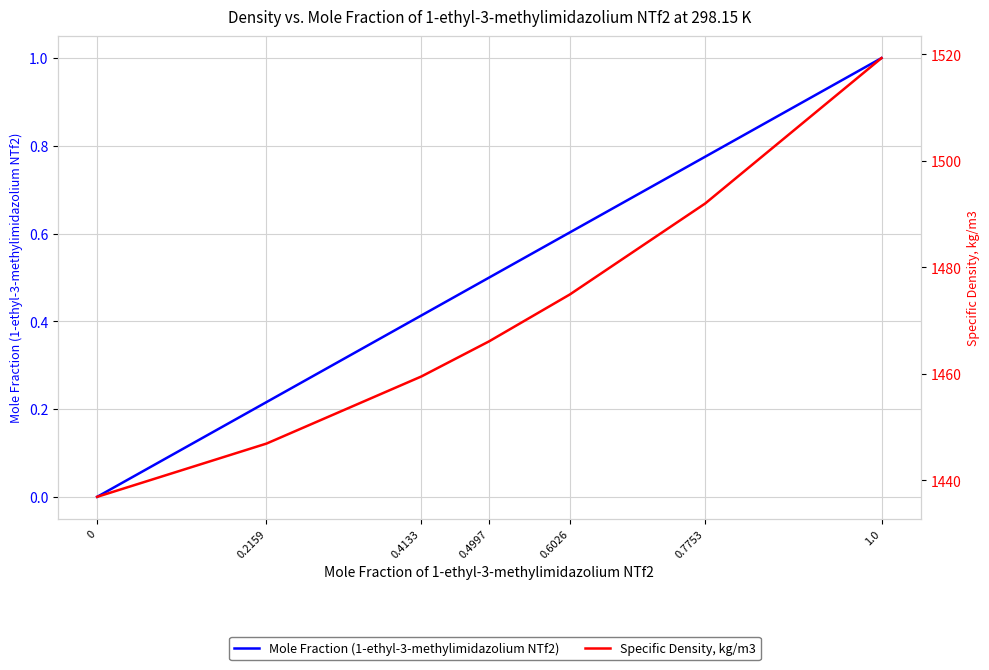

Between 0.4133 and 0, which is larger?

0.4133